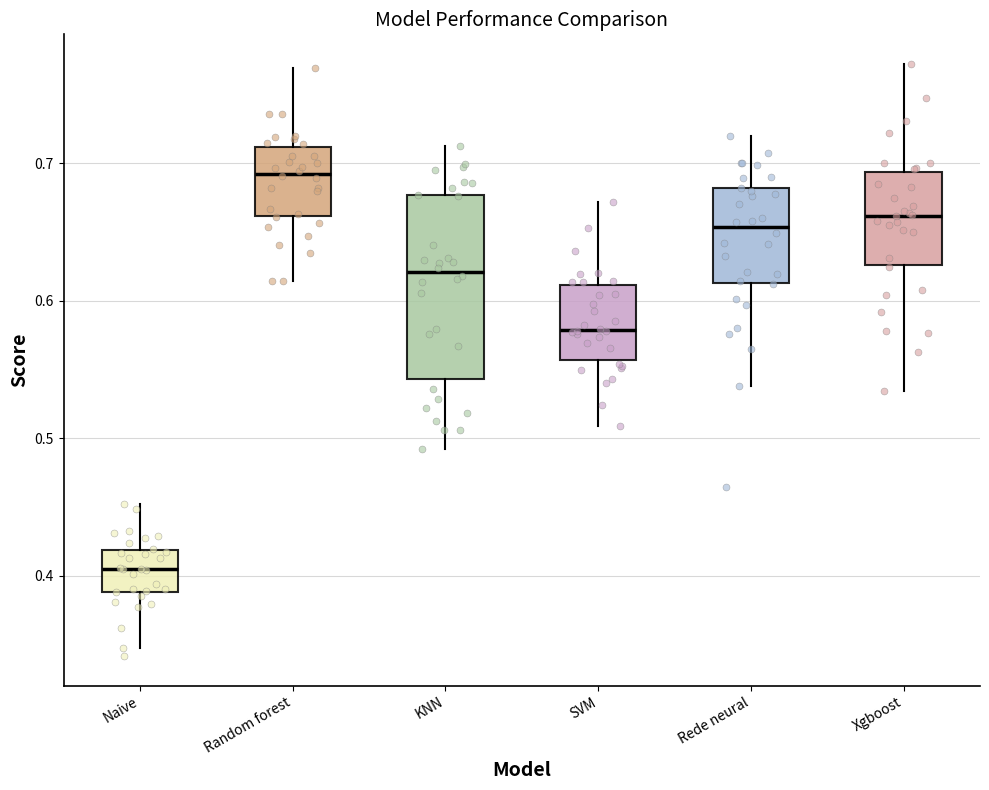

Reading left to right, read every box against the y-axis: the position of its median line, the range the box covers, and the ends of its whiskers. The values are not printed on the chart, so give them approximately, as read against the axis.

Naive: median 0.40, box 0.39 to 0.42, whiskers 0.35 to 0.45
Random forest: median 0.69, box 0.66 to 0.71, whiskers 0.61 to 0.77
KNN: median 0.62, box 0.54 to 0.68, whiskers 0.49 to 0.71
SVM: median 0.58, box 0.56 to 0.61, whiskers 0.51 to 0.67
Rede neural: median 0.65, box 0.61 to 0.68, whiskers 0.54 to 0.72
Xgboost: median 0.66, box 0.63 to 0.69, whiskers 0.53 to 0.77